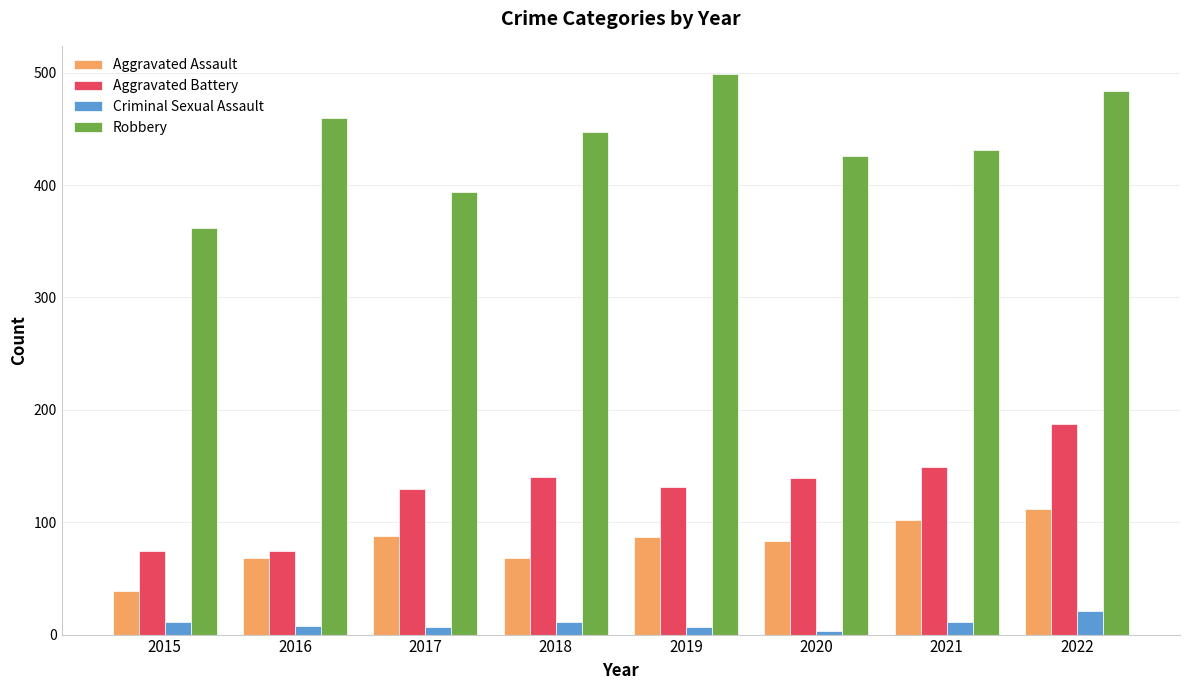

Are the bars grouped side by side (vs. stacked)?

Yes